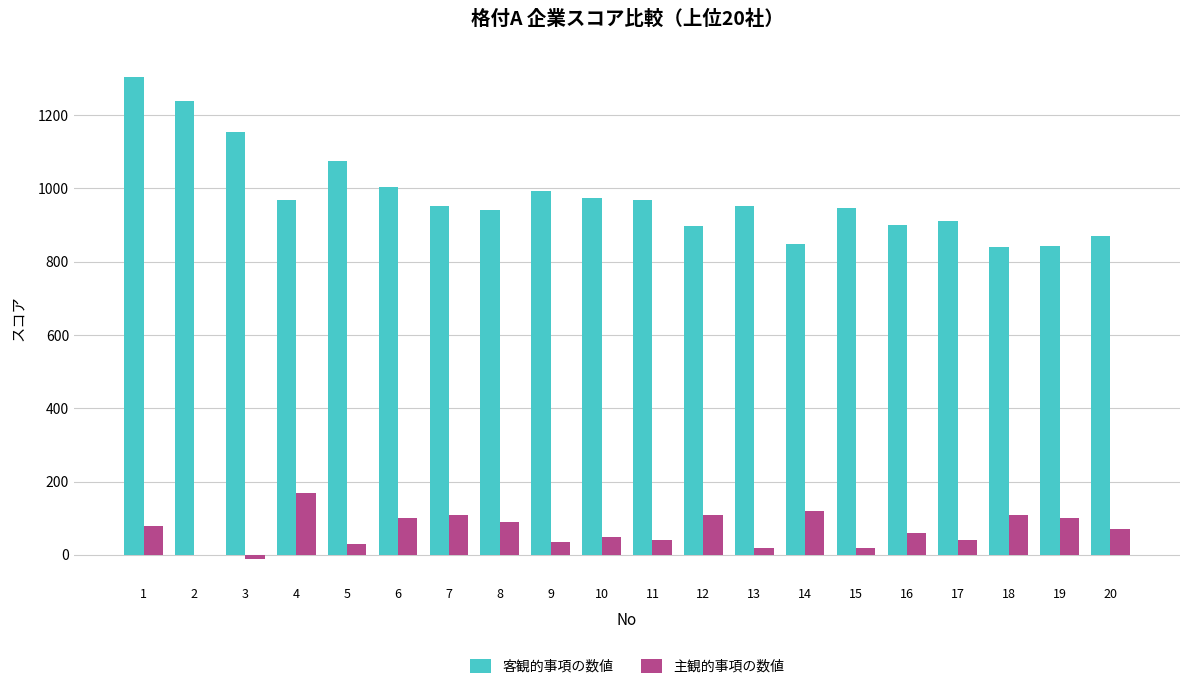

What is the sum of the 客観的事項の数値 values at 5 and 20?

1947